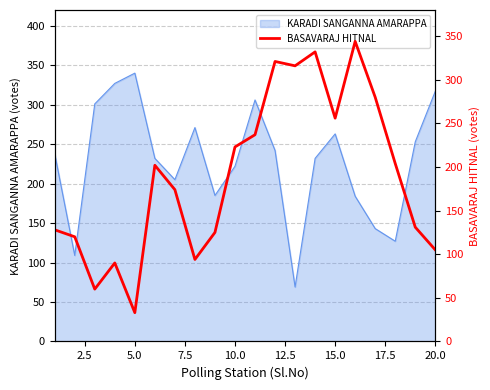

How many points are higher than both their immediate neighbors (excluding endpoints)?

5